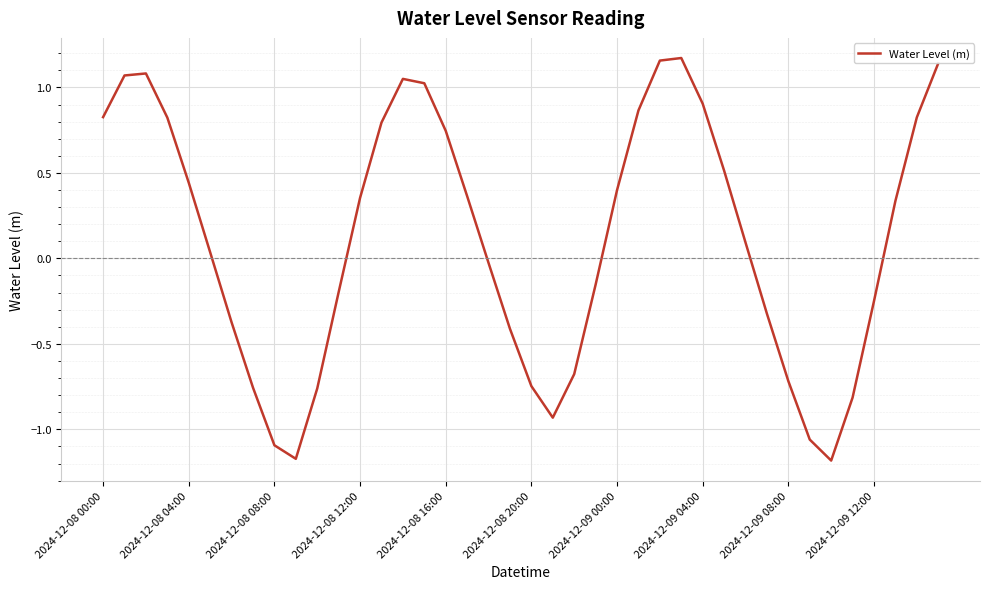

What is the difference between the maximum and minimum values?

2.4